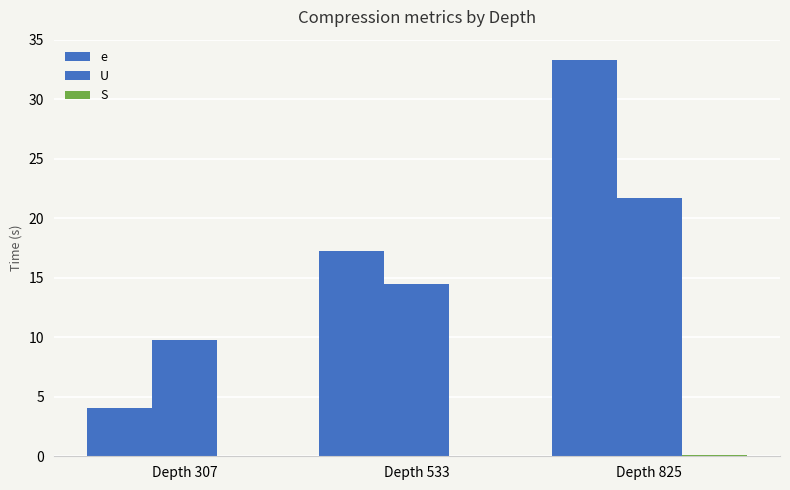

What is the difference between the e values at Depth 533 and Depth 825?

16.1